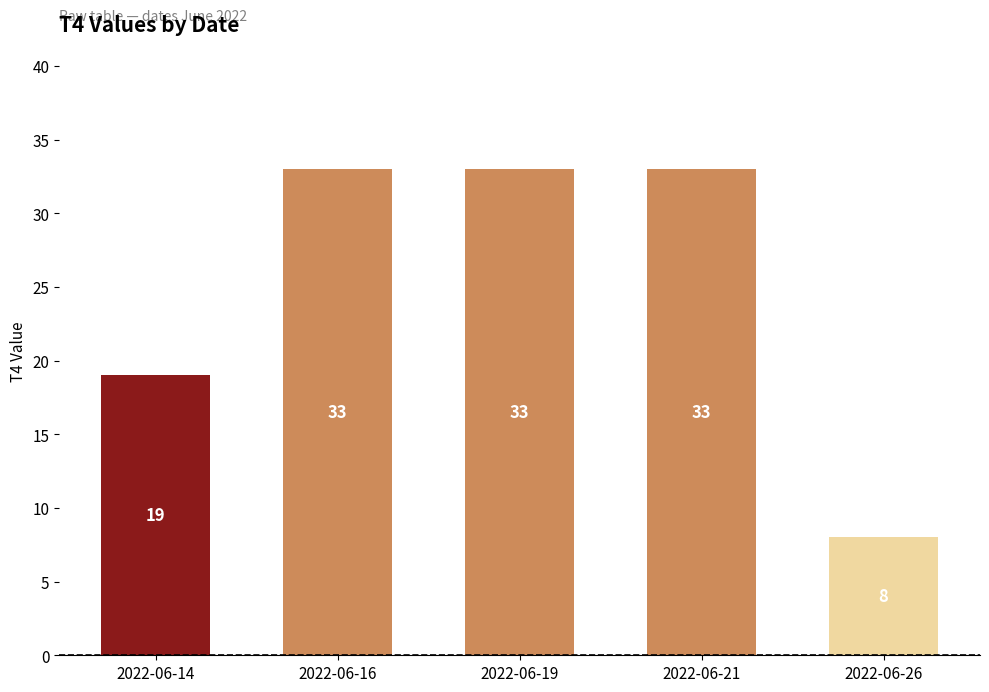

What is the value of the 1st bar from the left?

19